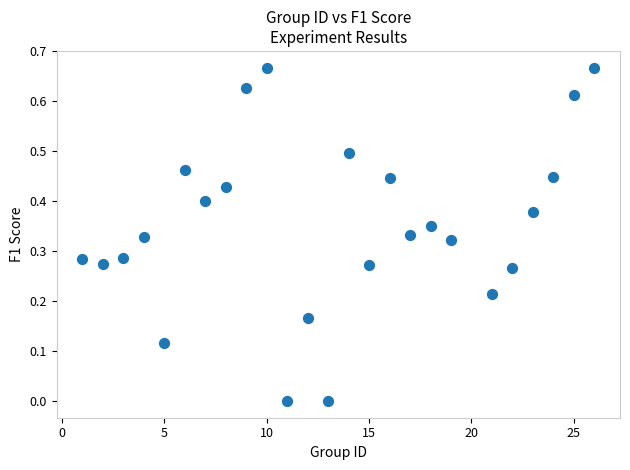

What is the range of X values (max minus min)?

25.0